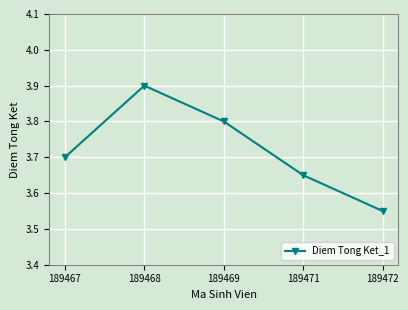

Is it true that the value at 189471 is 2.2?

False